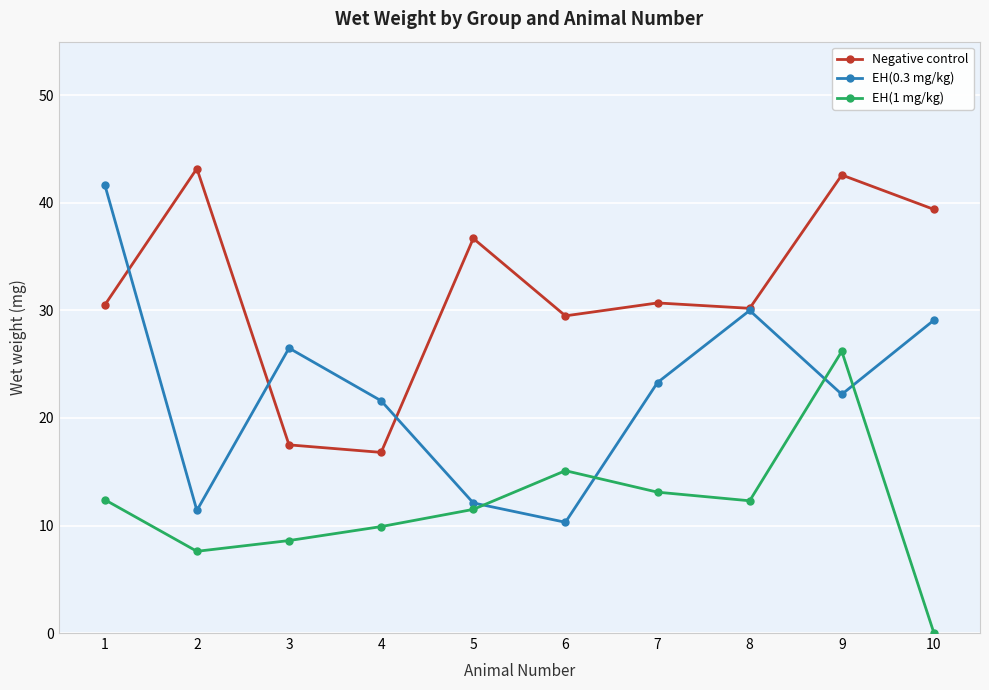

How many times do EH(0.3 mg/kg) and EH(1 mg/kg) cross each other?

4